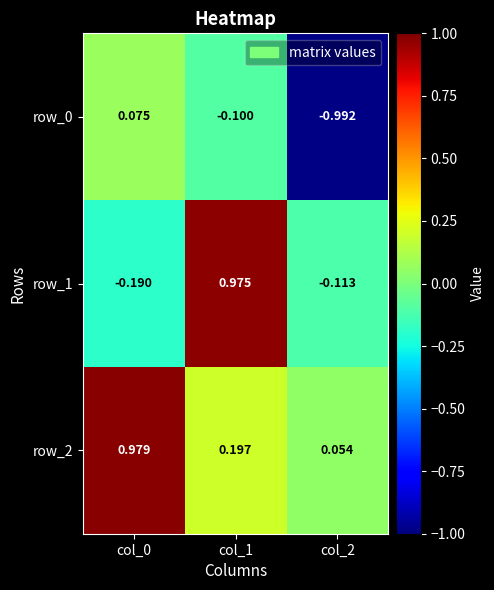

List the labels in order of row_1 value, largest first.

col_1, col_2, col_0